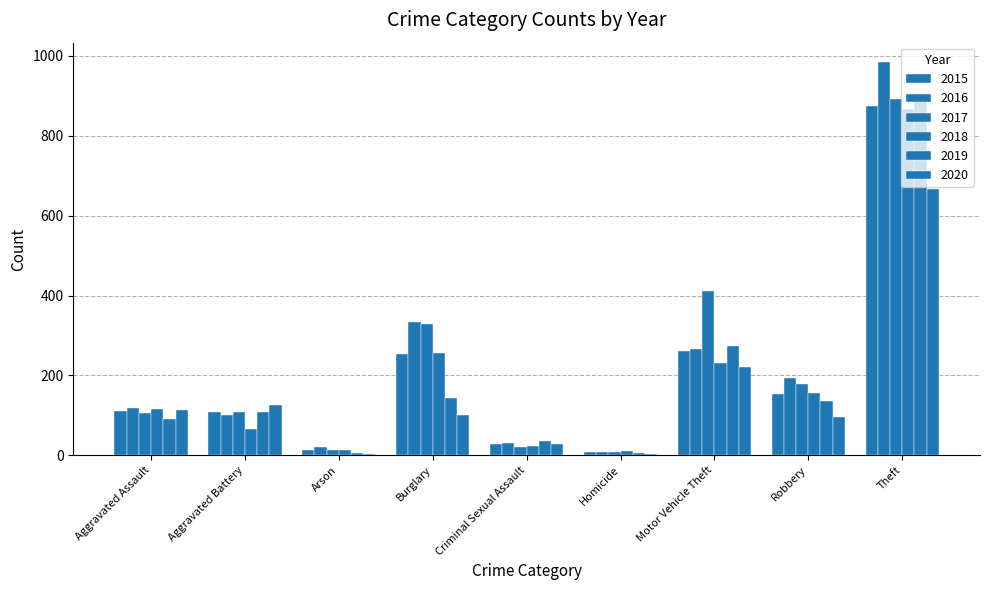

Does the chart contain stacked bars?

No